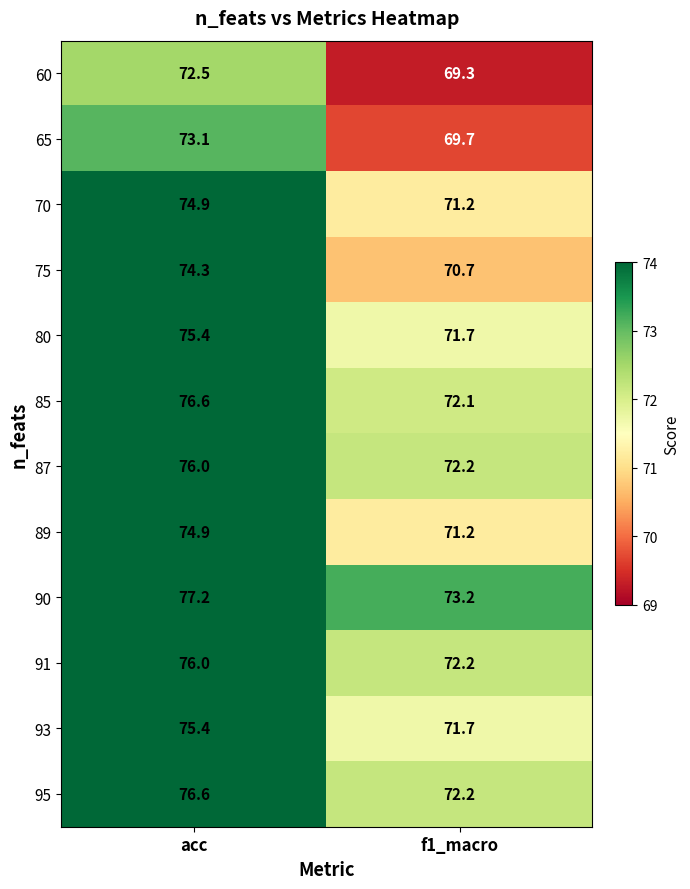

What is the lowest value of the 65 series?

69.7